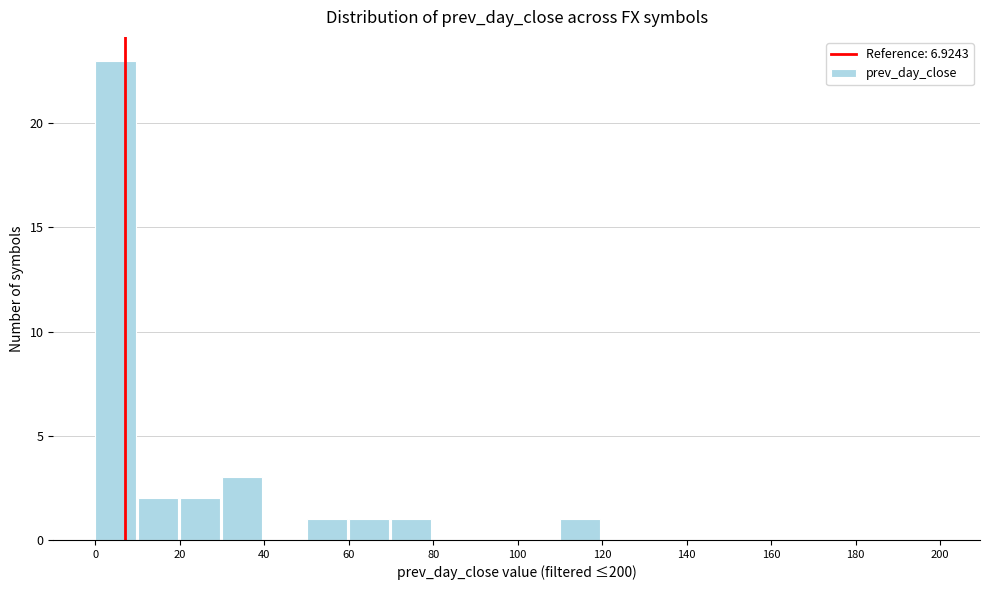

How tall is the bar that spans 70 to 80 on the x-axis? The values are not printed on the chart, so give them approximately, as read against the axis.

1